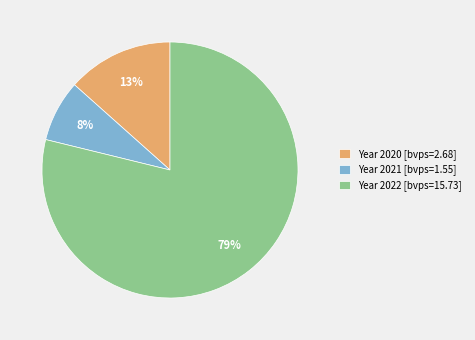

What percentage is the Year 2022 [bvps=15.73] slice, to the nearest percent?

79%